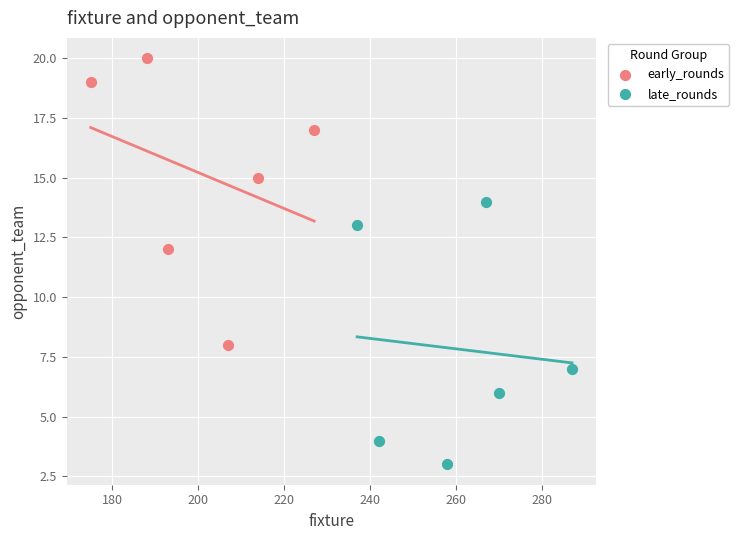

What are all the series names shown in the legend?

early_rounds, late_rounds